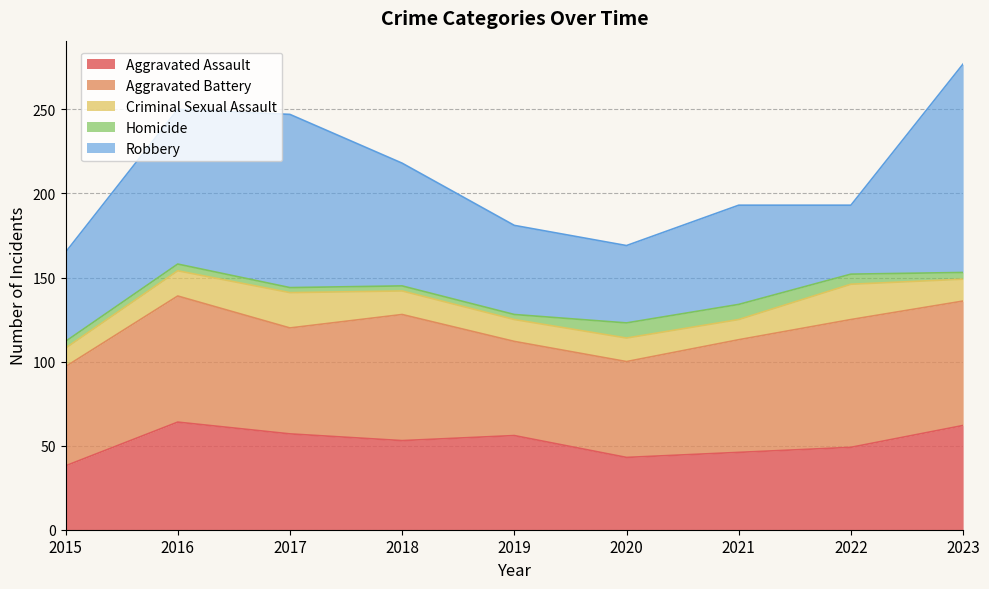

Where does the Homicide series first go above 4?

2020